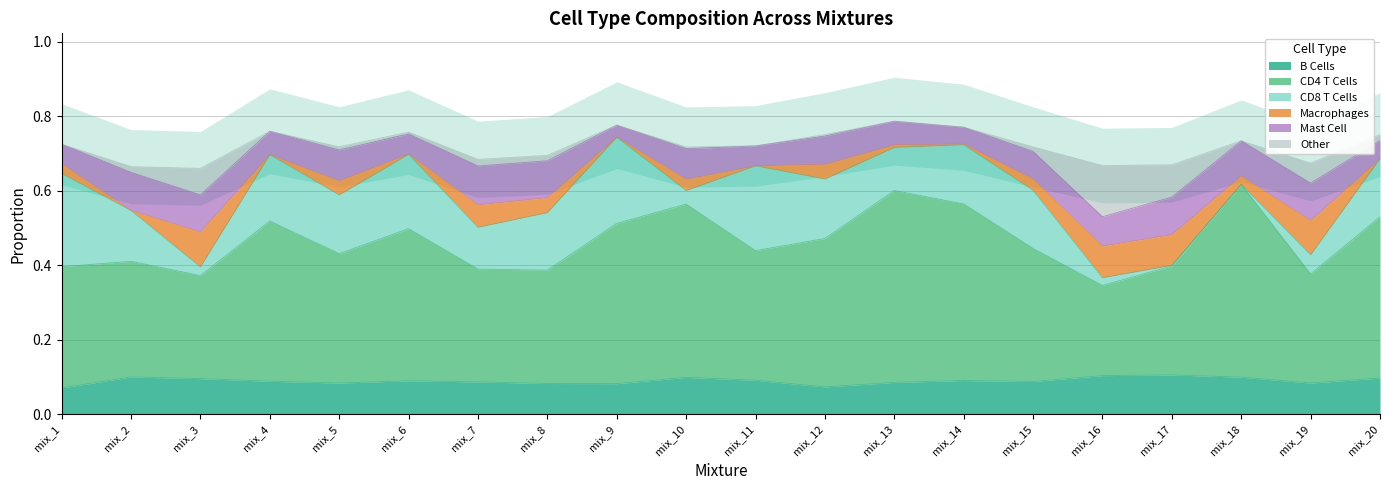

Is the value of CD4 T Cells at mix_17 greater than the value of CD8 T Cells at mix_15?

Yes